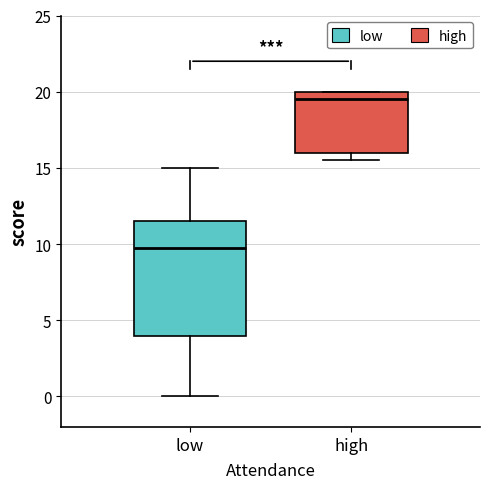

Which box has the highest median line?

high